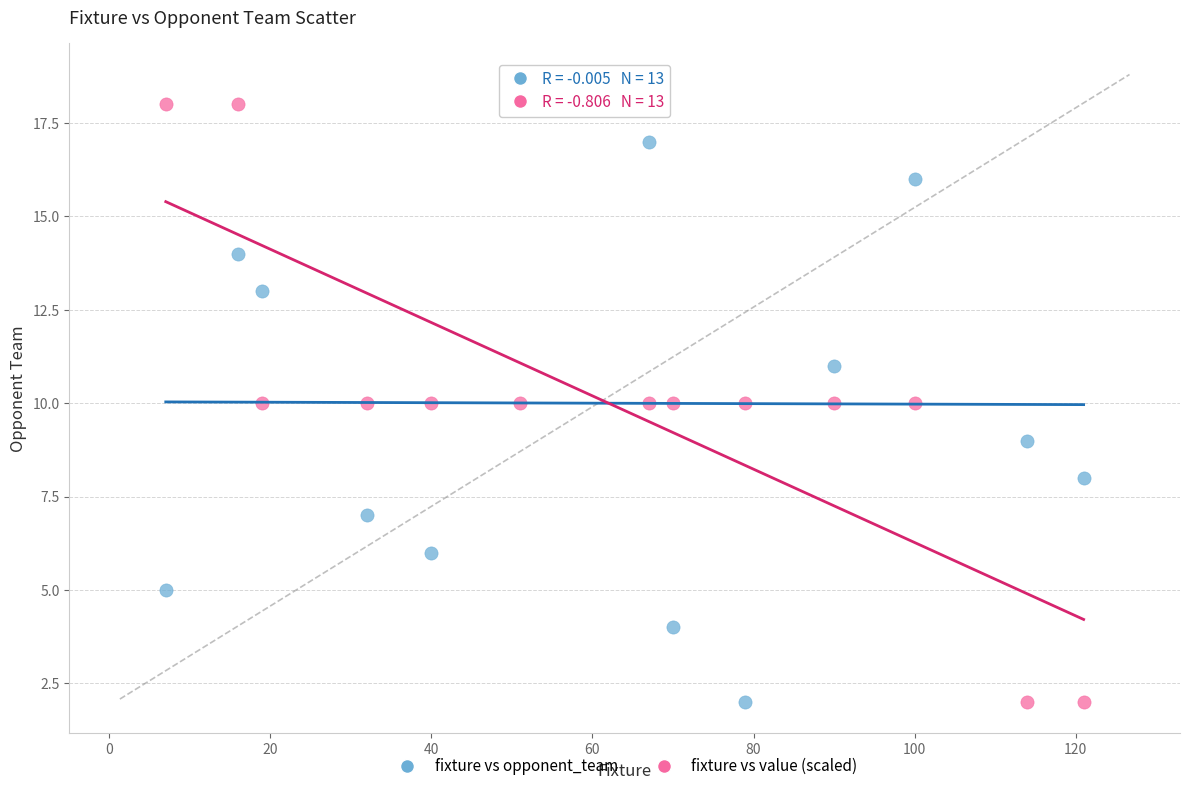

What is the X range (max minus min) for the scatter plot?

114